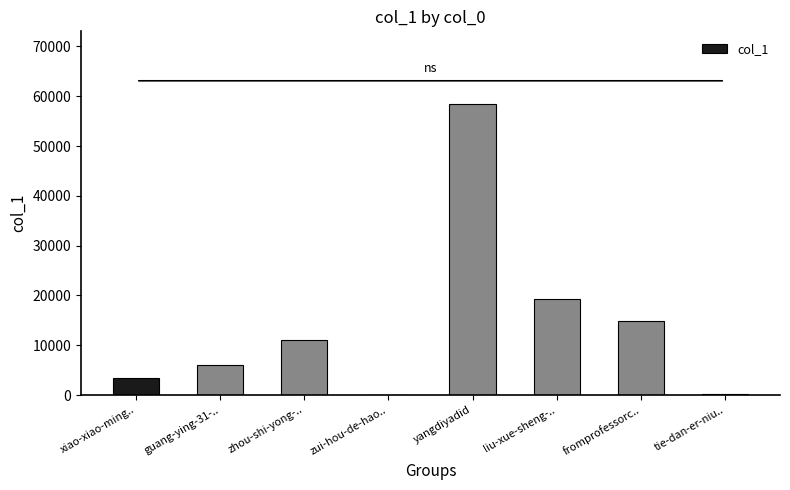

Where is the data nearest to the value 29208?

liu-xue-sheng-..